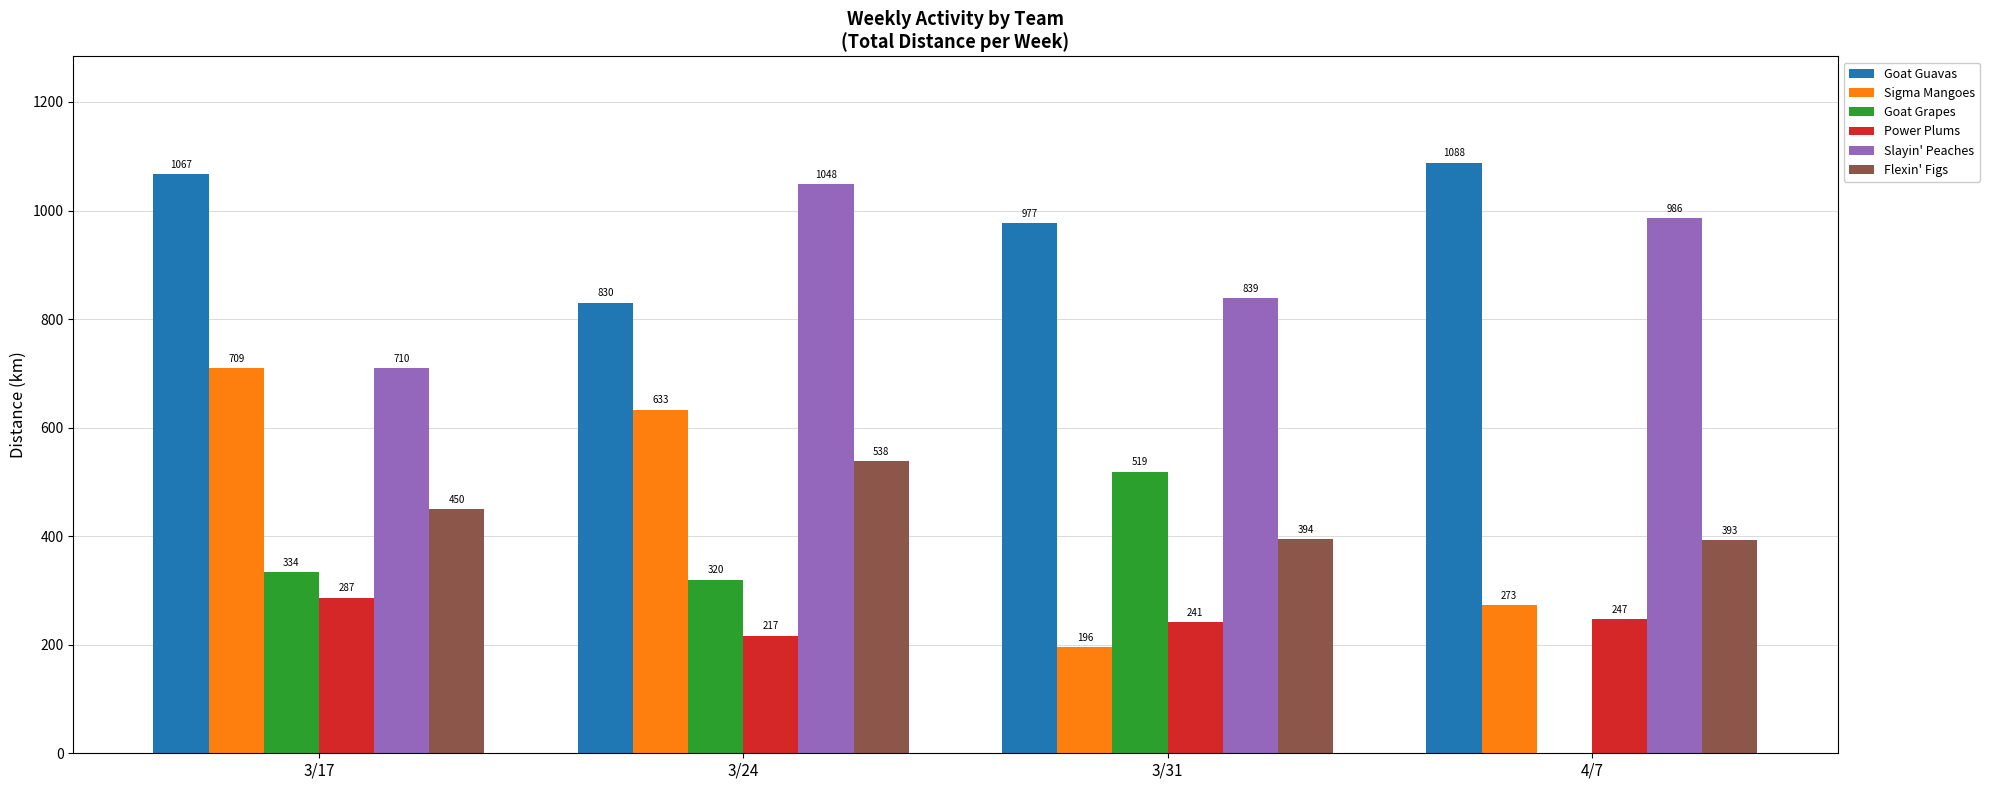

What is the maximum value shown in the chart?

1088